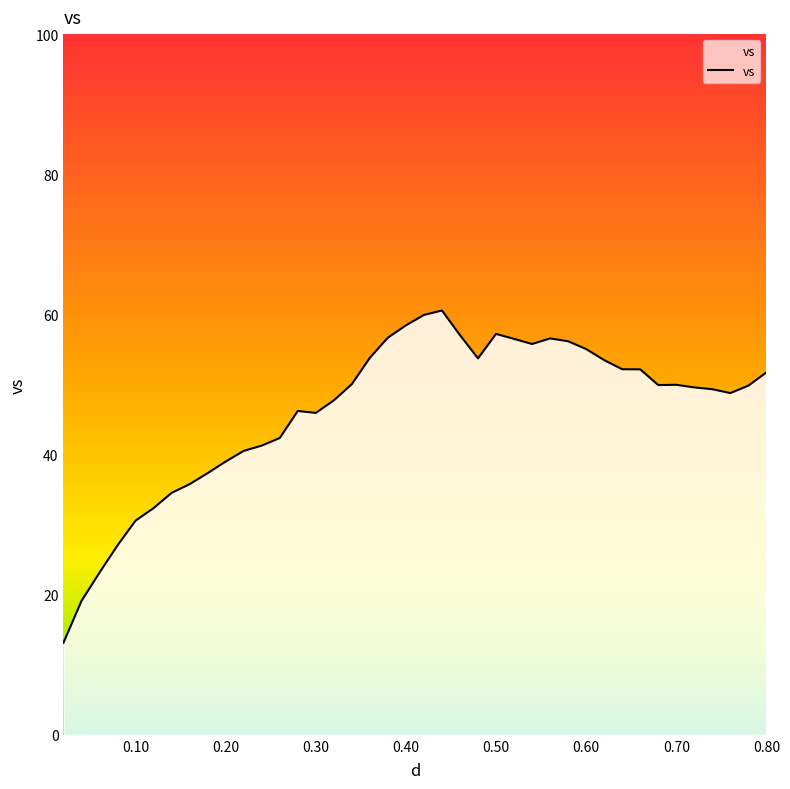

What is the greatest value displayed?

60.6